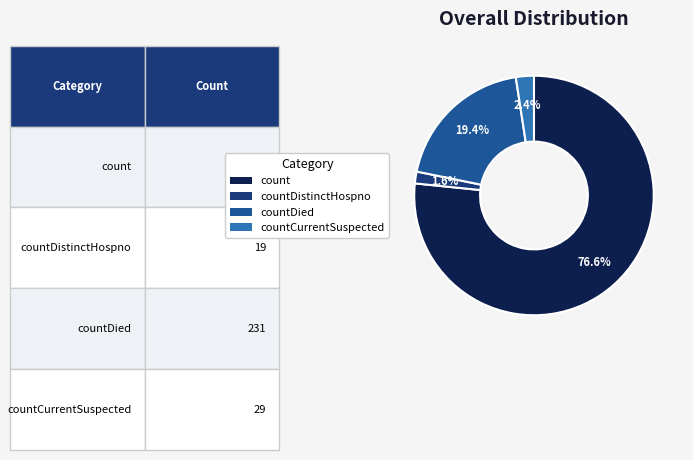

How many slices are in this pie chart?

4